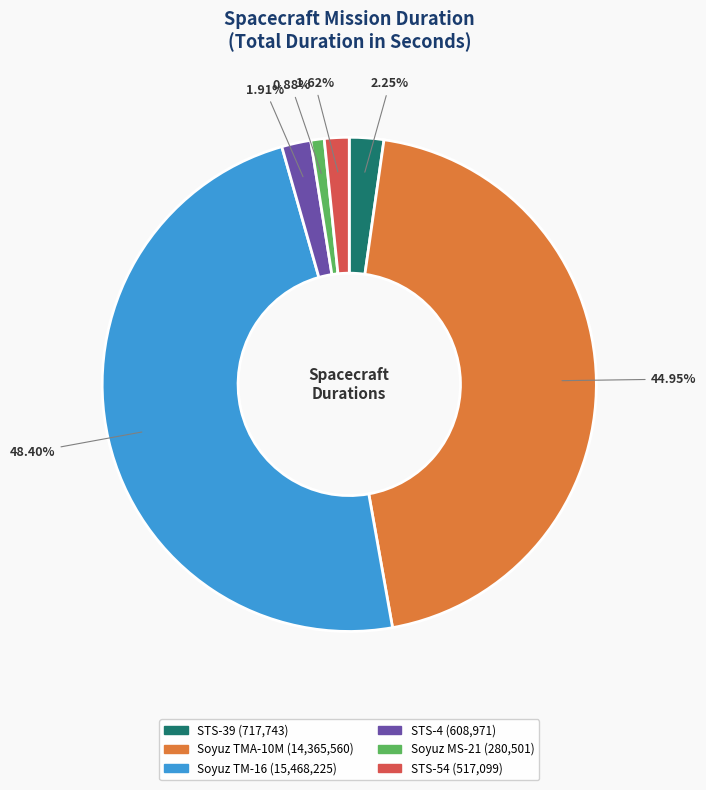

How many segments does this pie chart have?

6